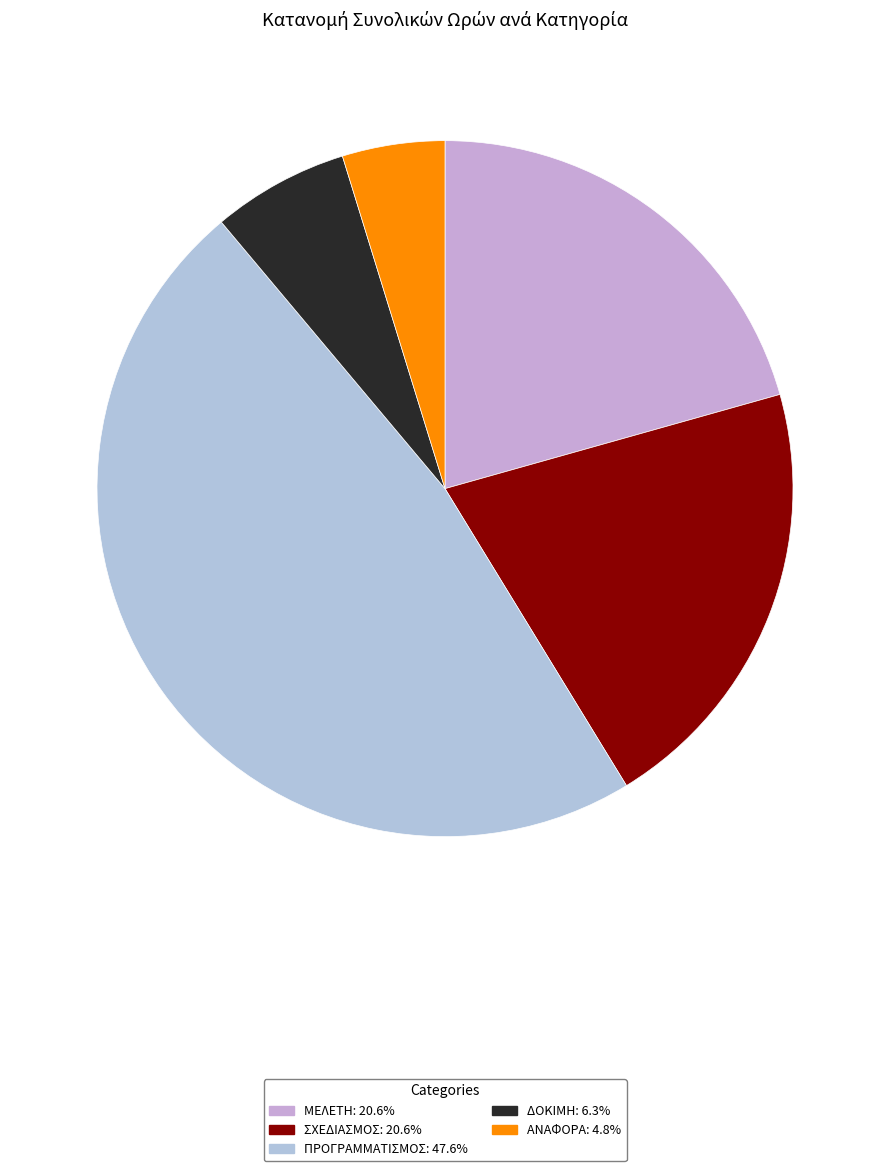

Between ΑΝΑΦΟΡΑ and ΣΧΕΔΙΑΣΜΟΣ, which is larger?

ΣΧΕΔΙΑΣΜΟΣ